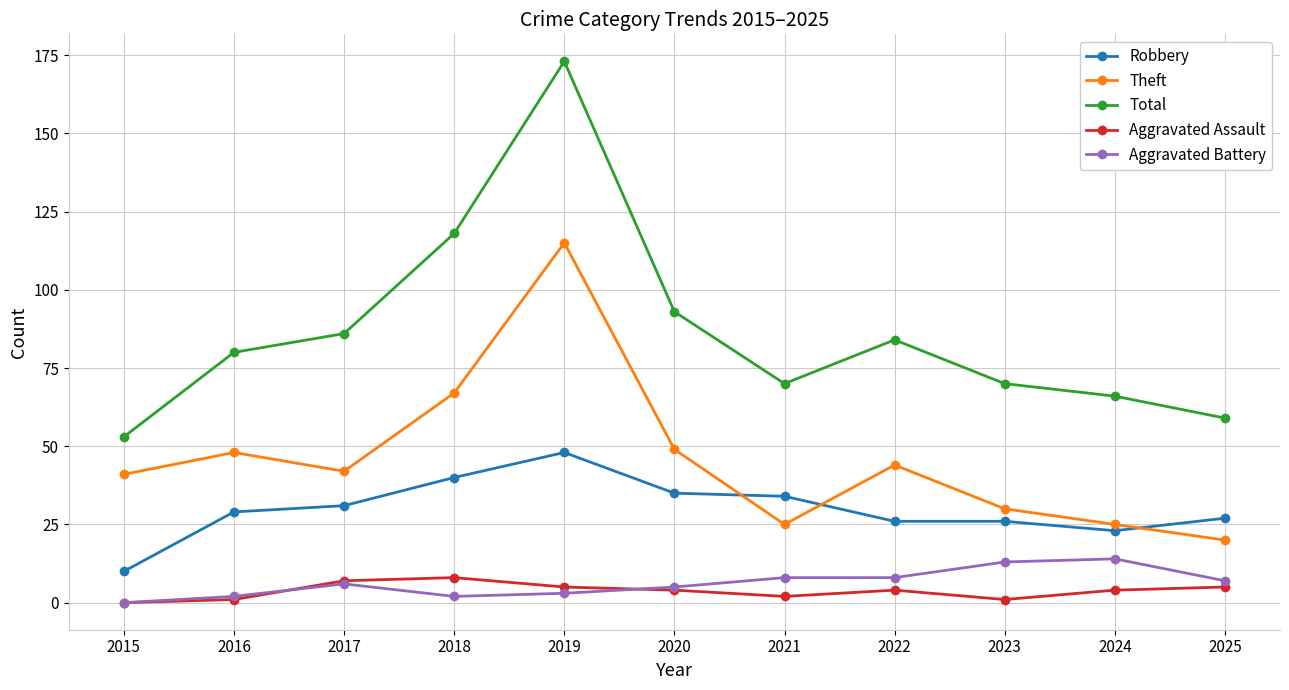

Which series changed the most between 2020 and 2024?

Total